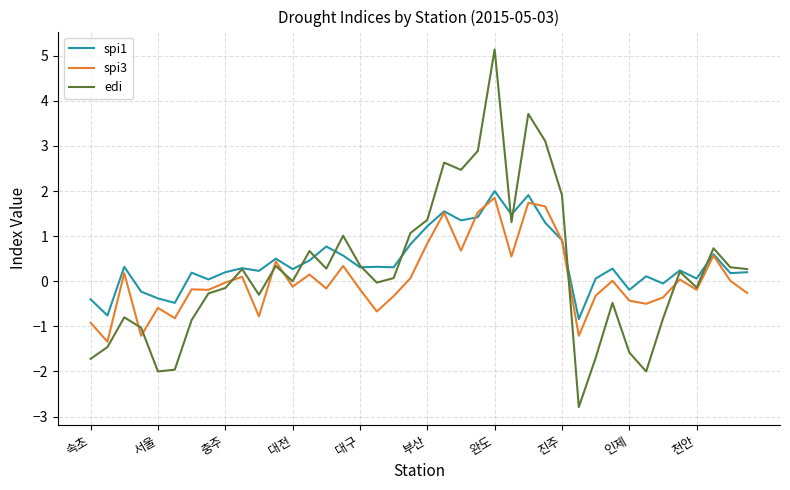

What is the maximum value shown in the chart?

5.1